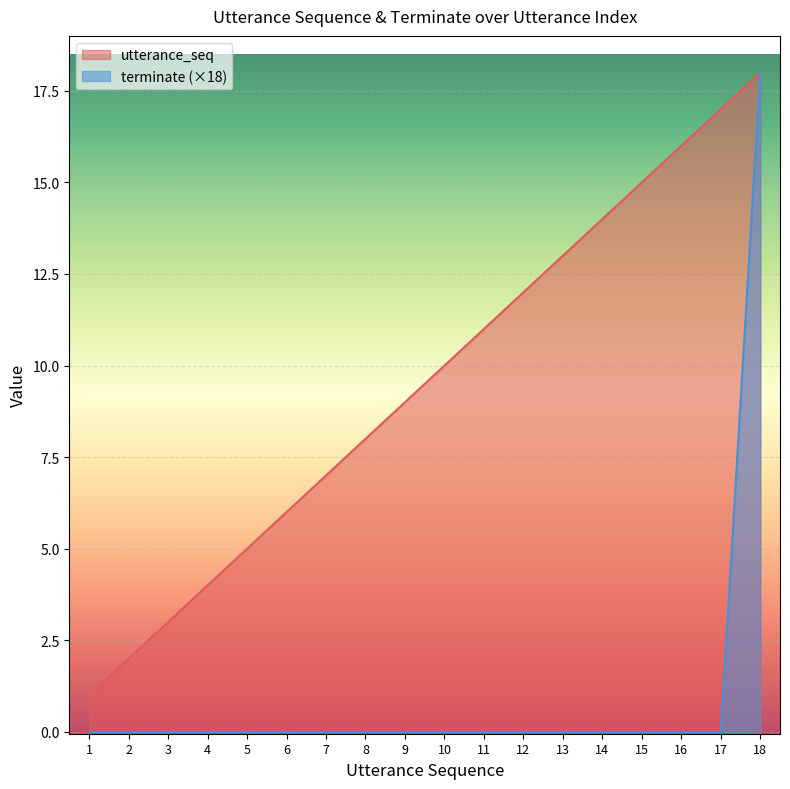

What is the difference between the highest and lowest values at 9?

9